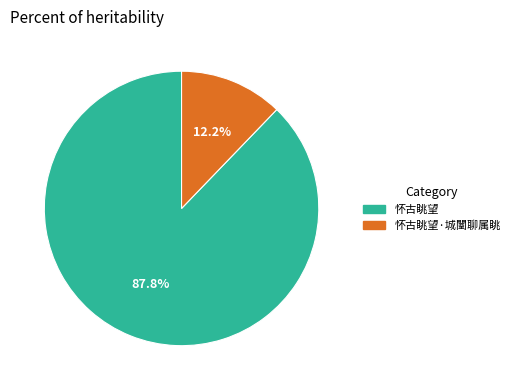

Is there a majority slice in this chart?

Yes